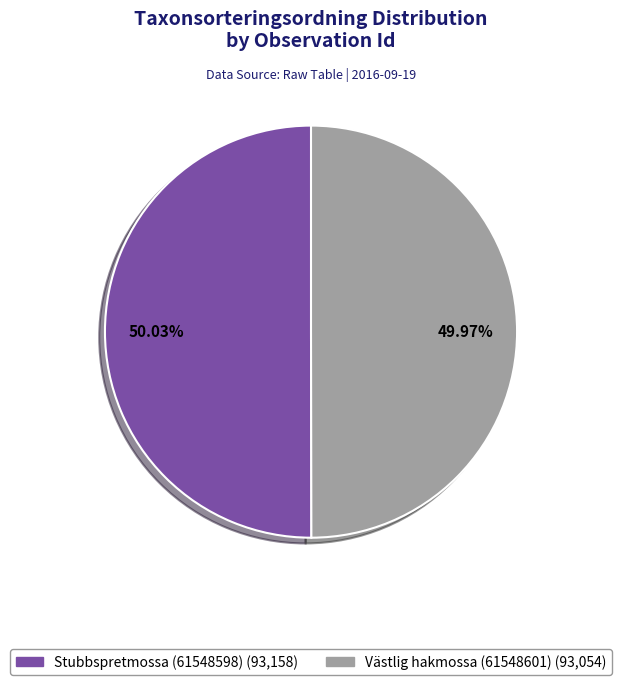

Approximately how many times larger is the value at Västlig hakmossa (61548601) compared to Stubbspretmossa (61548598)?

1.0